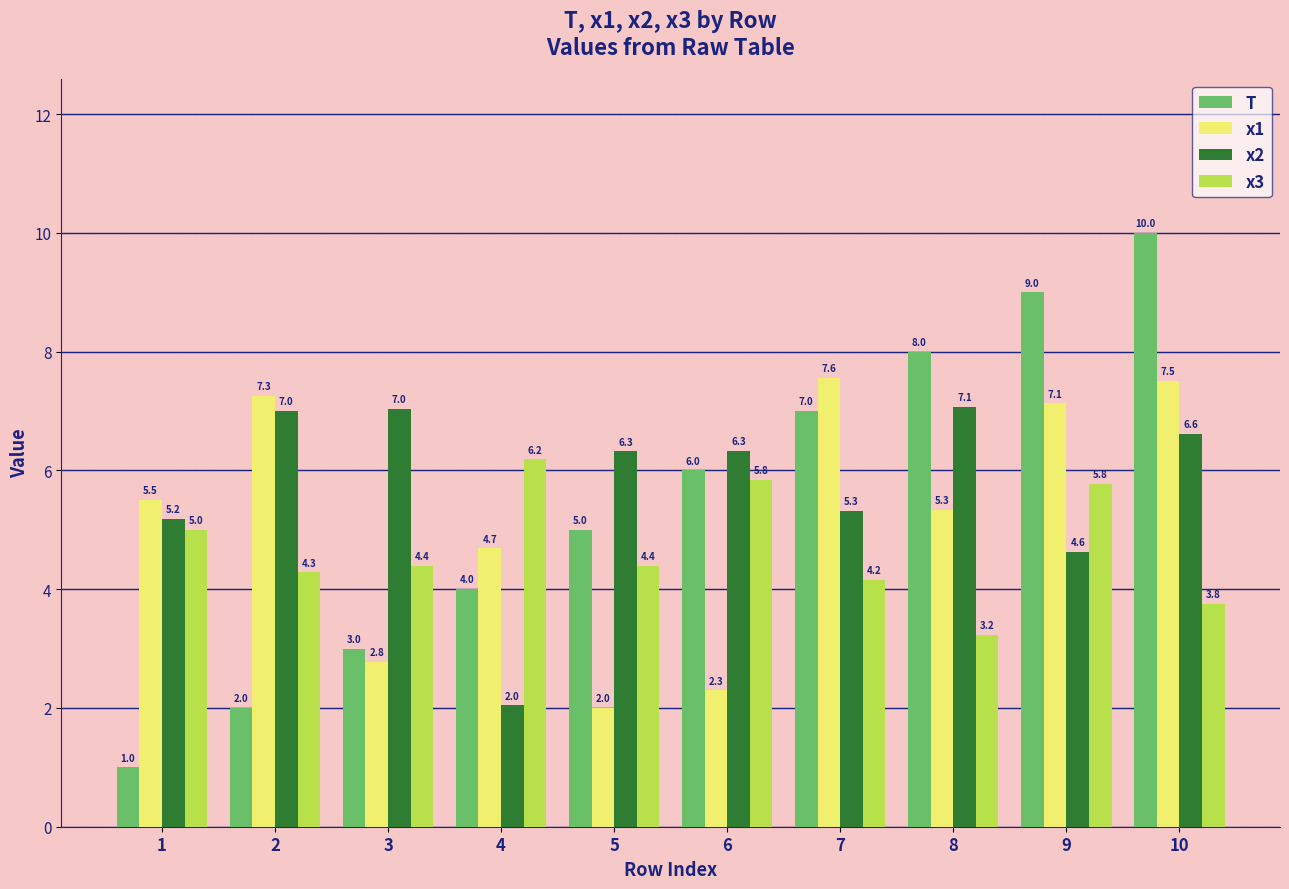

What is the difference between the highest and lowest values at 1?

4.5